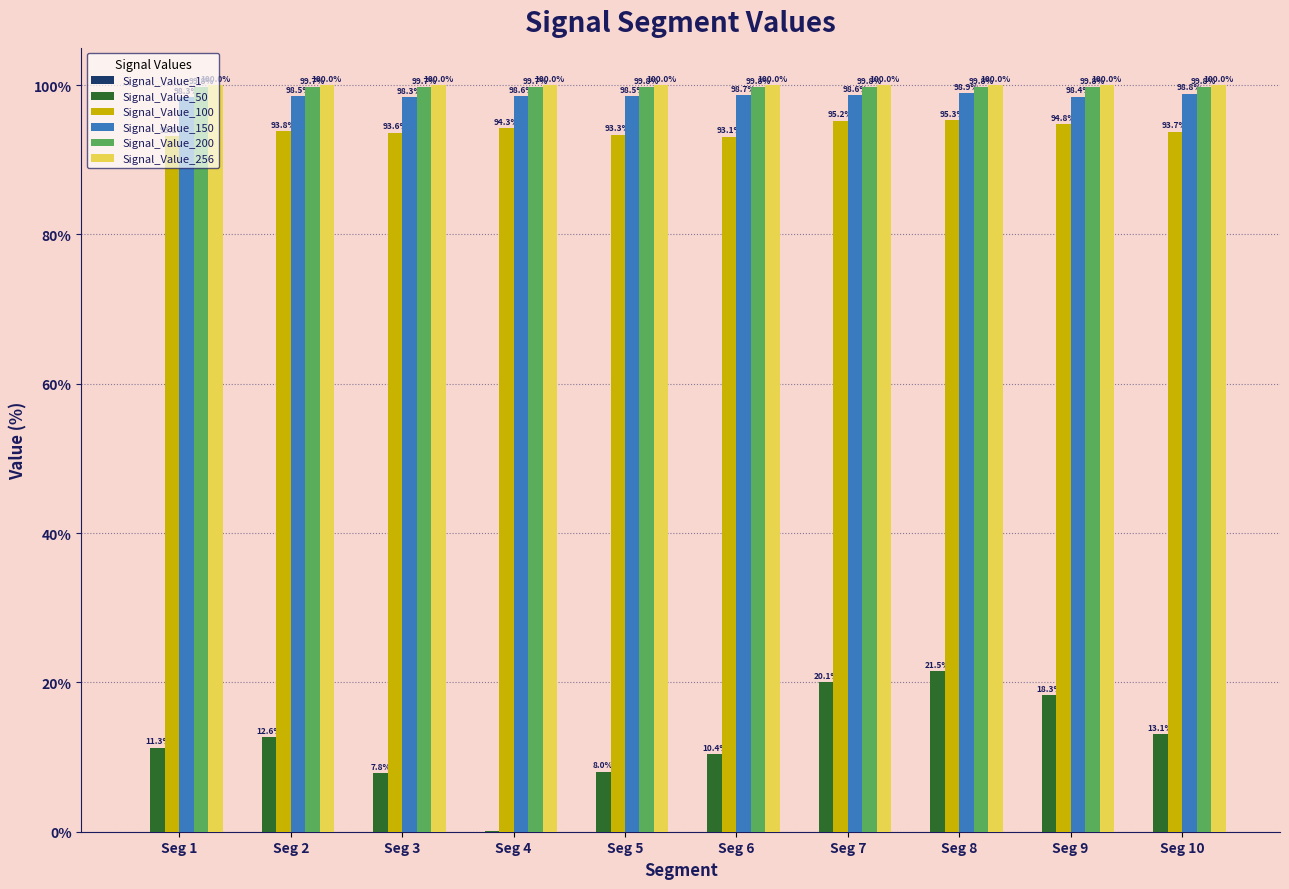

What is the greatest value displayed?

100.0